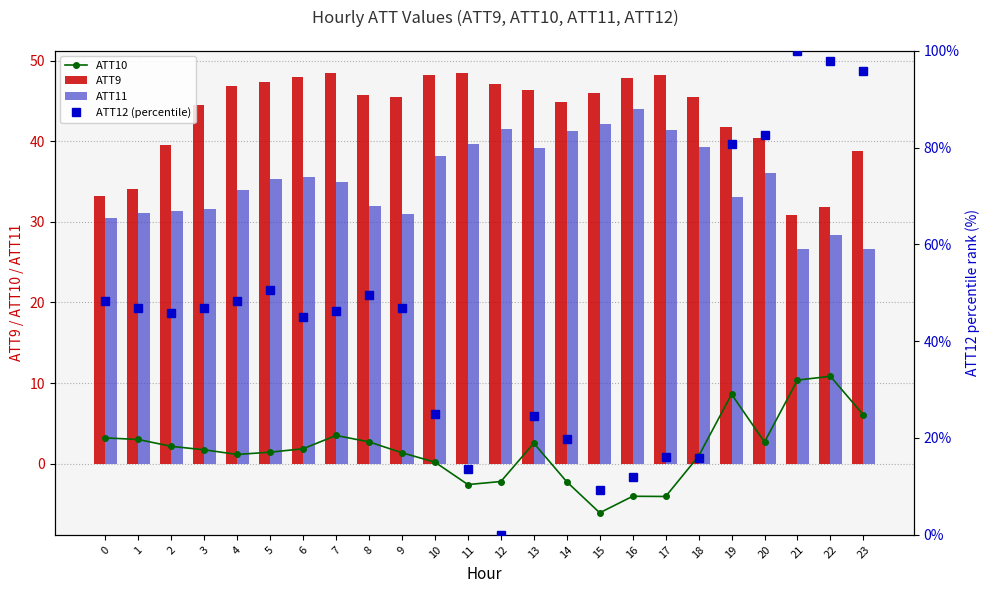

What is the difference between the ATT12 (percentile) values at 15 and 23?

86.5